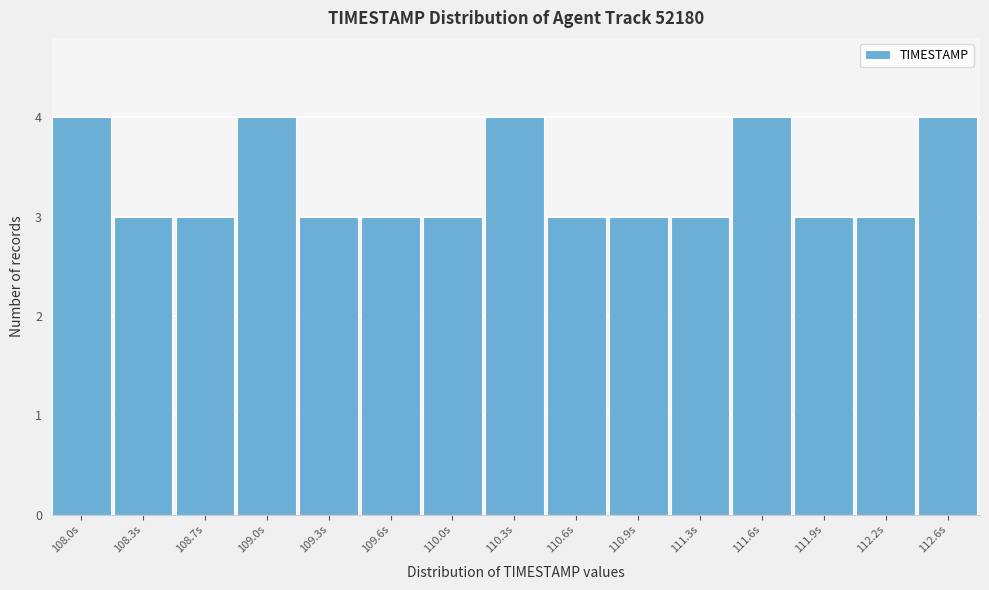

Reading left to right, extract all data points from this chart.

4	3	3	4	3	3	3	4	3	3	3	4	3	3	4